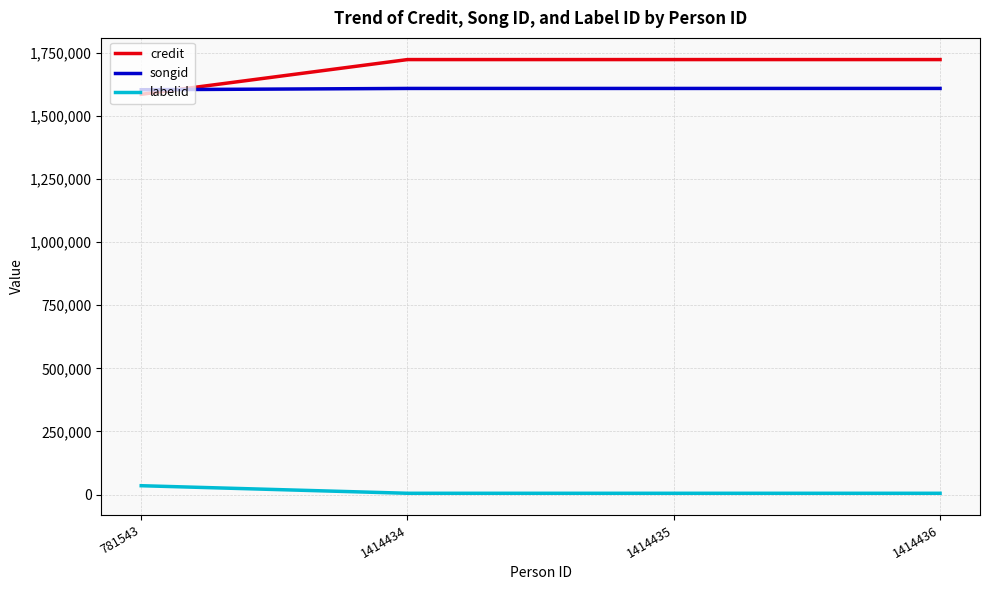

What is the greatest value displayed?

1722746